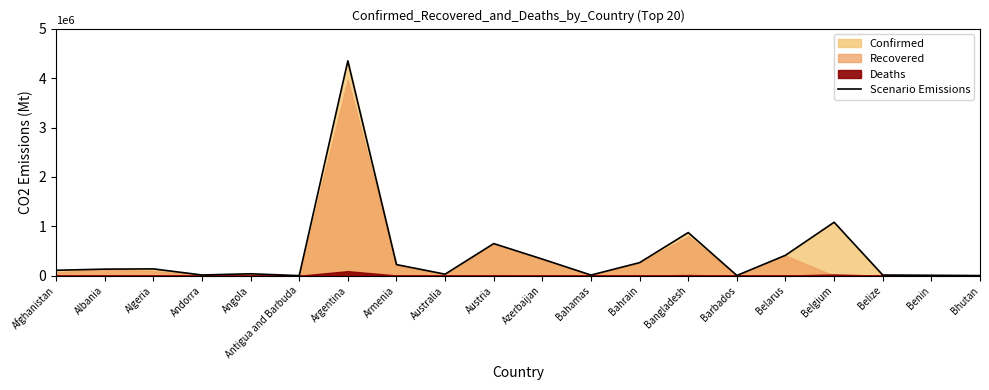

What is the label of the 4th point from the right?

Belgium